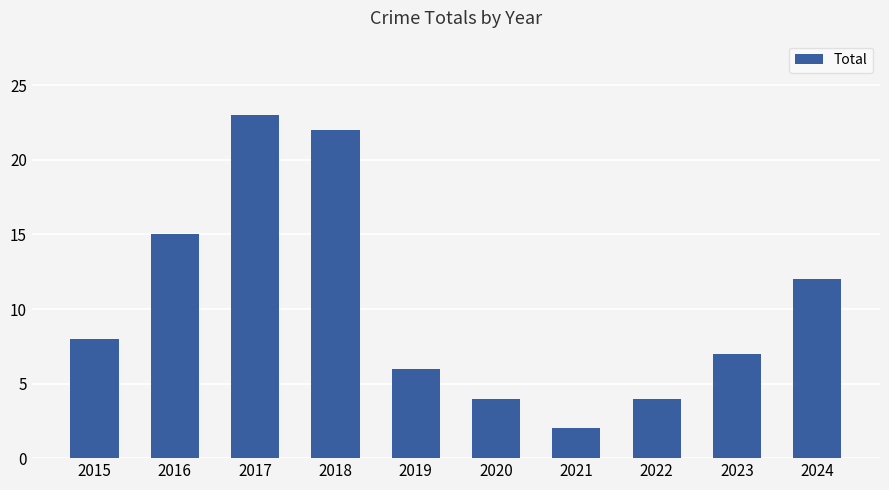

Between 2018 and 2016, which is larger?

2018